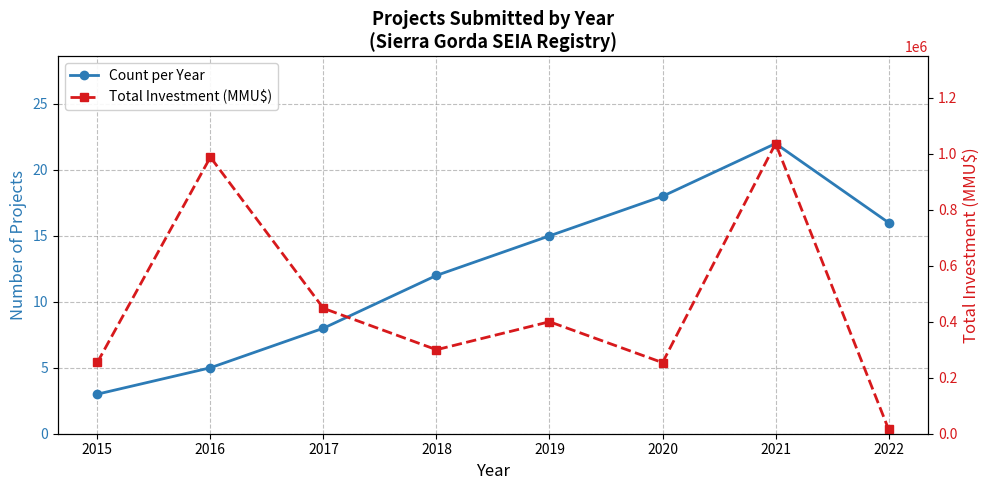

True or false: Count per Year and Total Investment (MMU$) cross at least once.

False